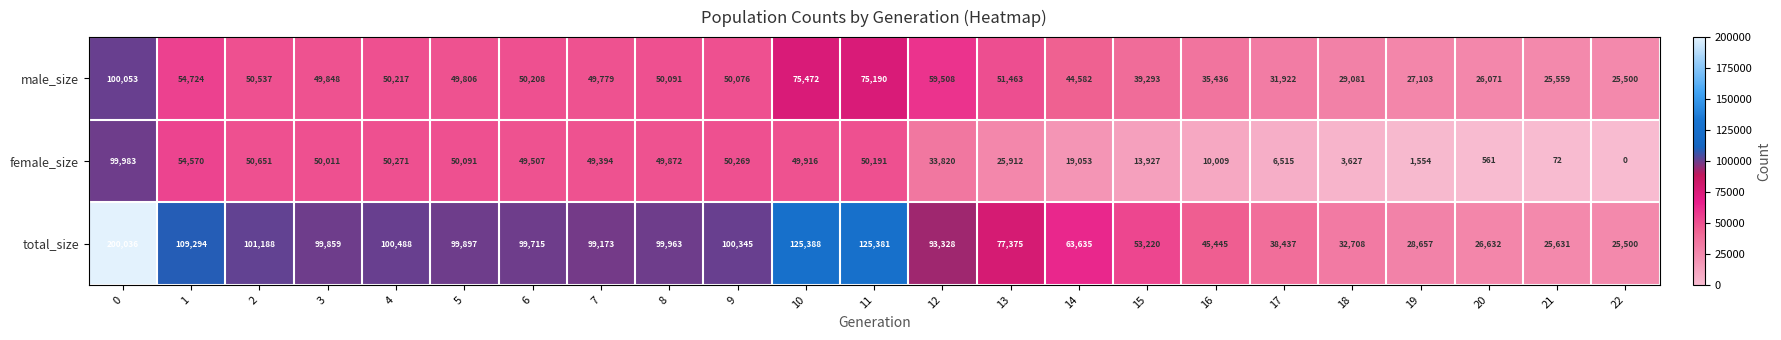

What is the maximum value for male_size?

100053